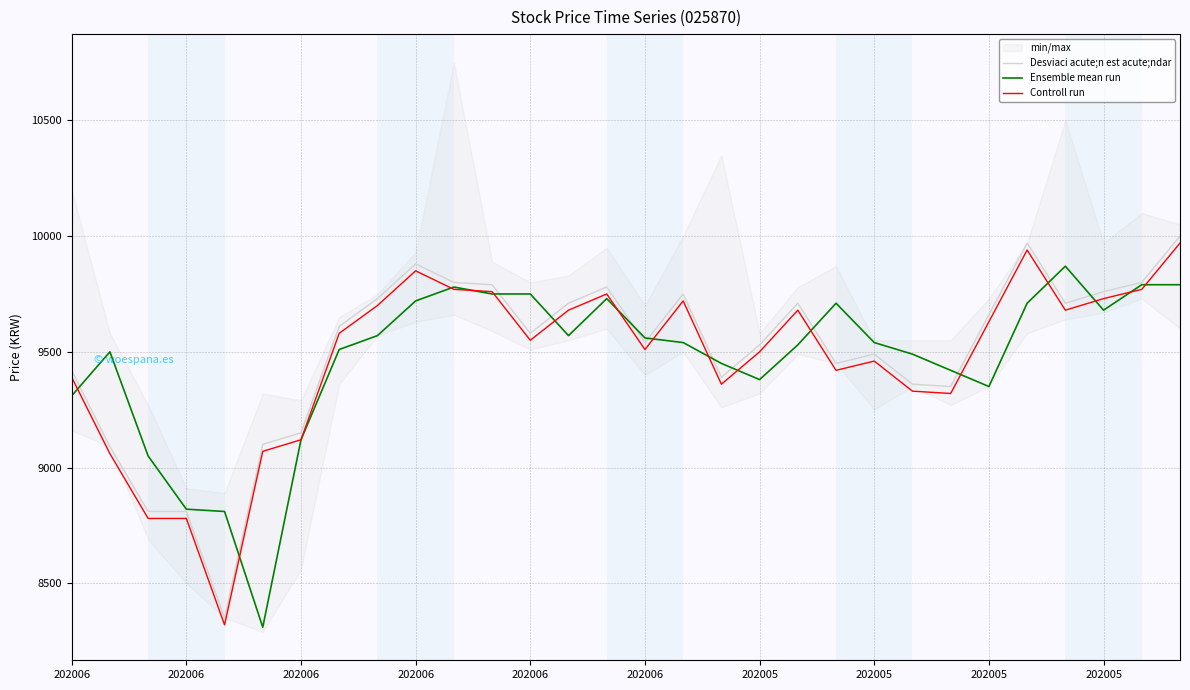

Which series ends up on top after the final intersection of Ensemble mean run and Desviaci acute;n est acute;ndar?

Desviaci acute;n est acute;ndar